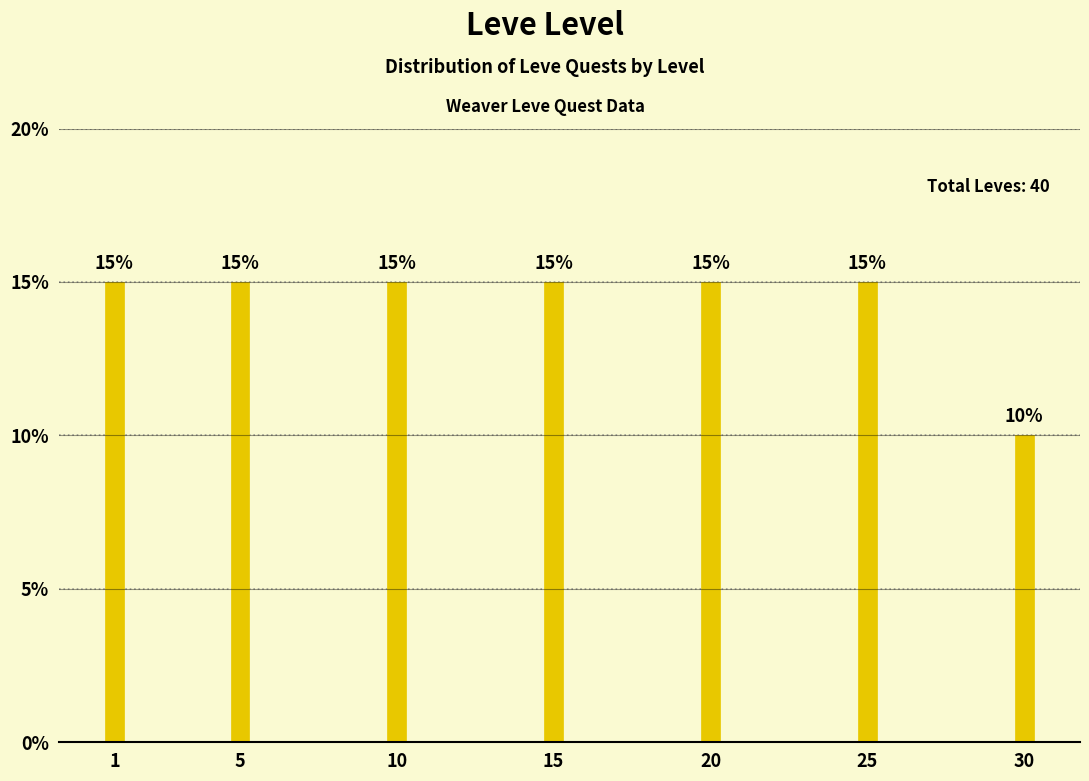

Reading left to right, what are all the values shown in this chart?

1=15	5=15	10=15	15=15	20=15	25=15	30=10